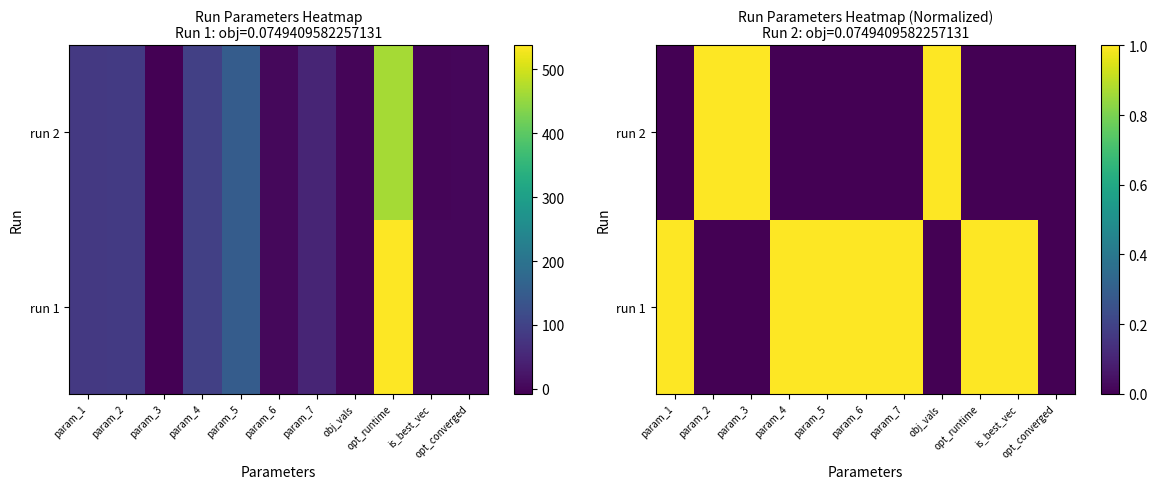

What is the spread (max minus min) of values at obj_vals?

1